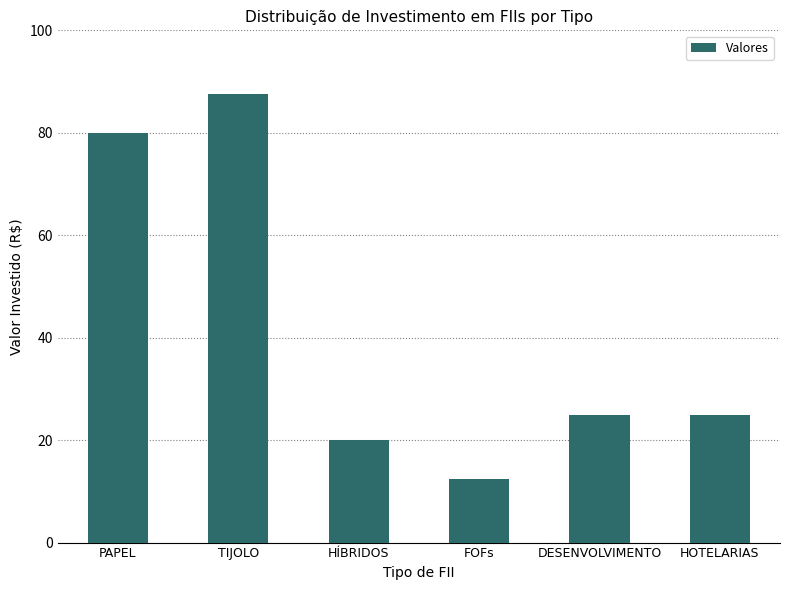

What is the average value?

41.7